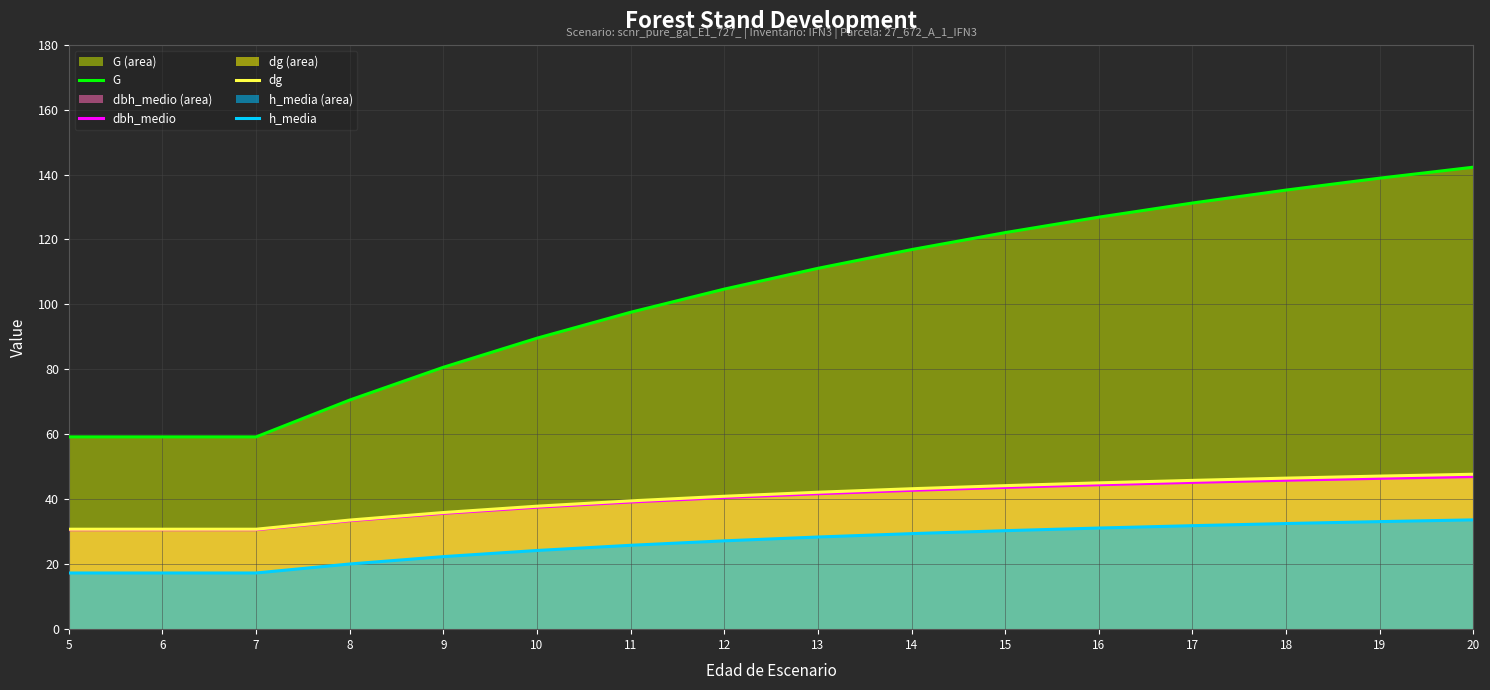

At how many categories does at least one series exceed 108?

8